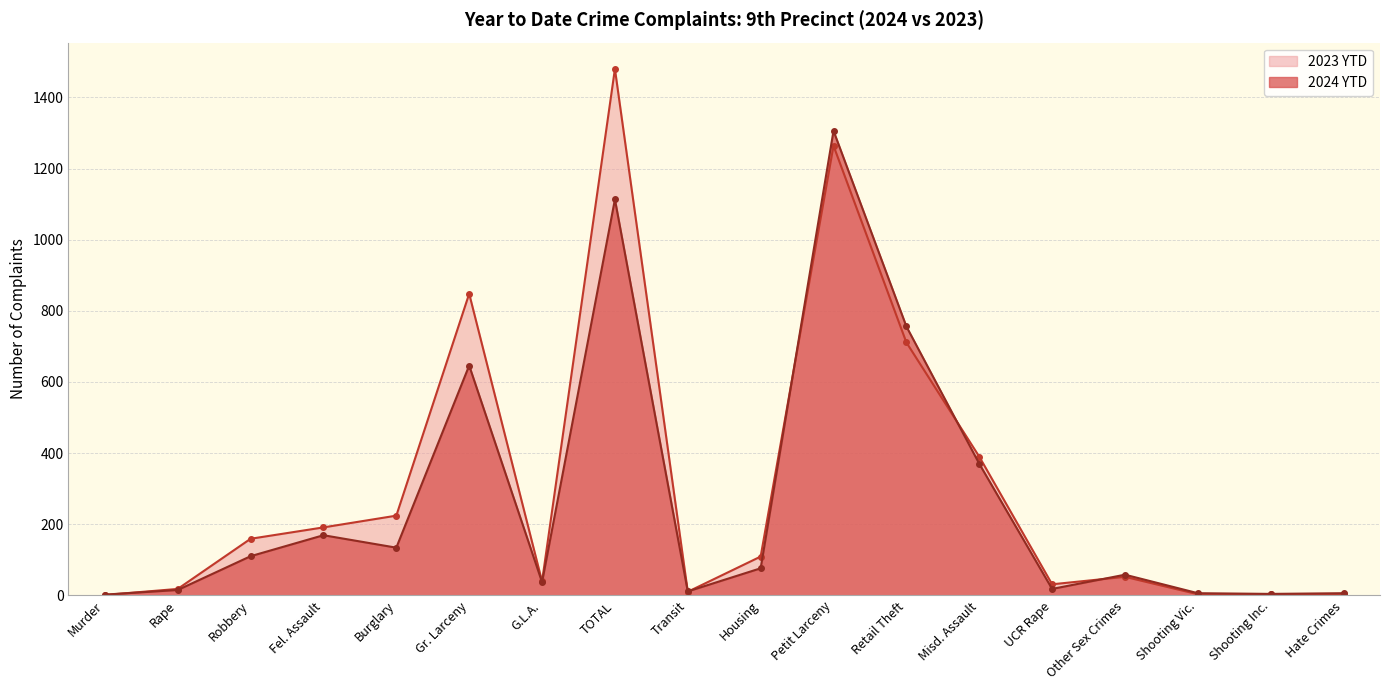

Reading right to left, what are all the values shown in this chart?

2024 YTD: Hate Crimes=6	Shooting Inc.=4	Shooting Vic.=6	Other Sex Crimes=58	UCR Rape=18	Misd. Assault=370	Retail Theft=756	Petit Larceny=1306	Housing=76	Transit=11	TOTAL=1113	G.L.A.=37	Gr. Larceny=646	Burglary=134	Fel. Assault=169	Robbery=110	Rape=15	Murder=2
2023 YTD: Hate Crimes=3	Shooting Inc.=3	Shooting Vic.=3	Other Sex Crimes=52	UCR Rape=31	Misd. Assault=390	Retail Theft=711	Petit Larceny=1264	Housing=109	Transit=10	TOTAL=1480	G.L.A.=39	Gr. Larceny=848	Burglary=224	Fel. Assault=191	Robbery=159	Rape=18	Murder=1